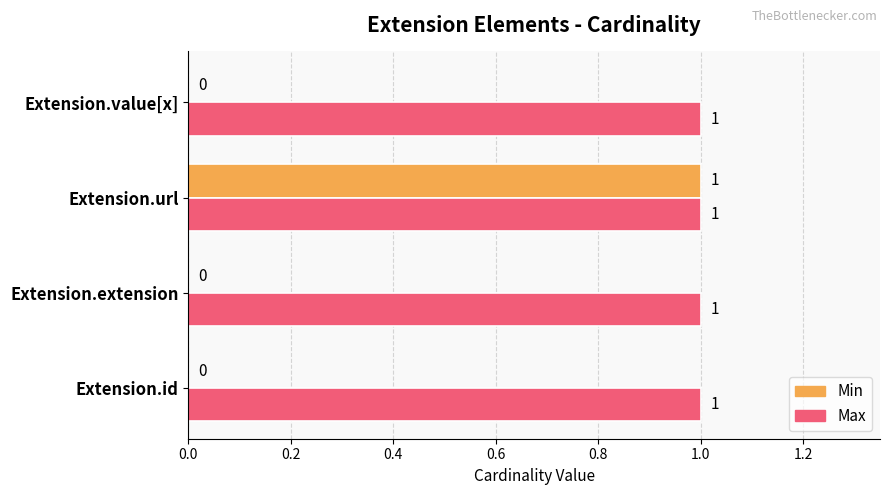

At which category is the sum across all series the highest?

Extension.url